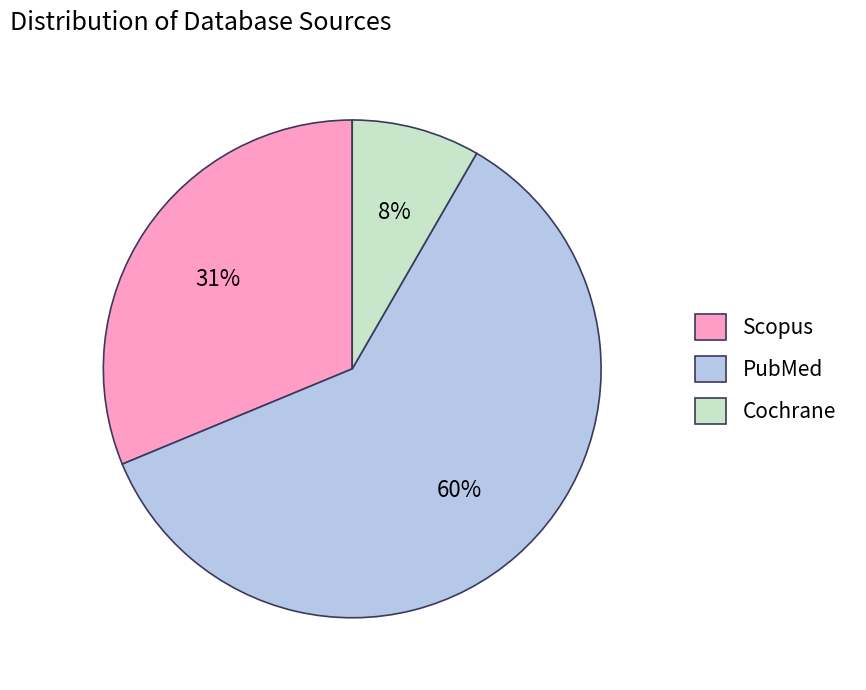

How many slices are in this pie chart?

3